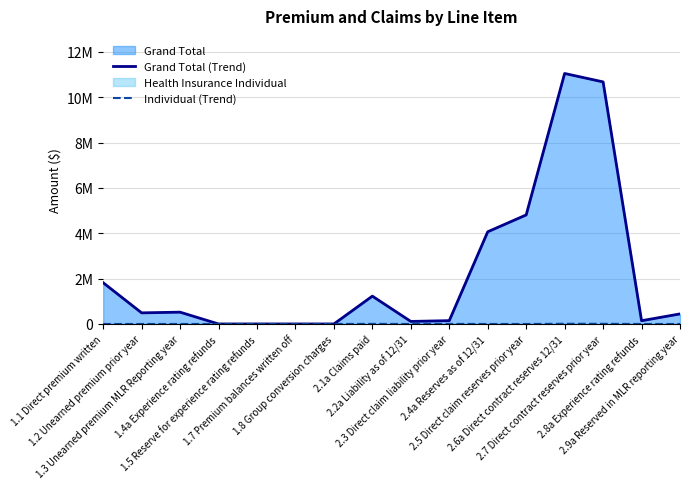

List the labels in order of Grand Total (Trend) value, largest first.

2.6a Direct contract reserves 12/31, 2.7 Direct contract reserves prior year, 2.5 Direct claim reserves prior year, 2.4a Reserves as of 12/31, 1.1 Direct premium written, 2.1a Claims paid, 1.3 Unearned premium MLR Reporting year, 1.2 Unearned premium prior year, 2.9a Reserved in MLR reporting year, 2.3 Direct claim liability prior year, 2.8a Experience rating refunds, 2.2a Liability as of 12/31, 1.4a Experience rating refunds, 1.5 Reserve for experience rating refunds, 1.7 Premium balances written off, 1.8 Group conversion charges